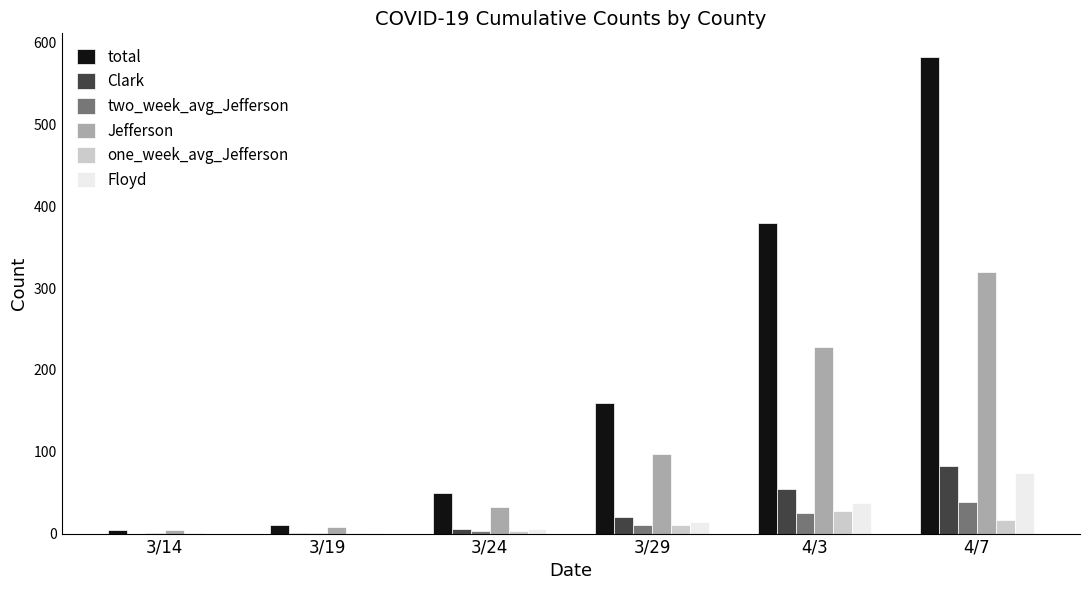

How many categories are shown in the chart?

6